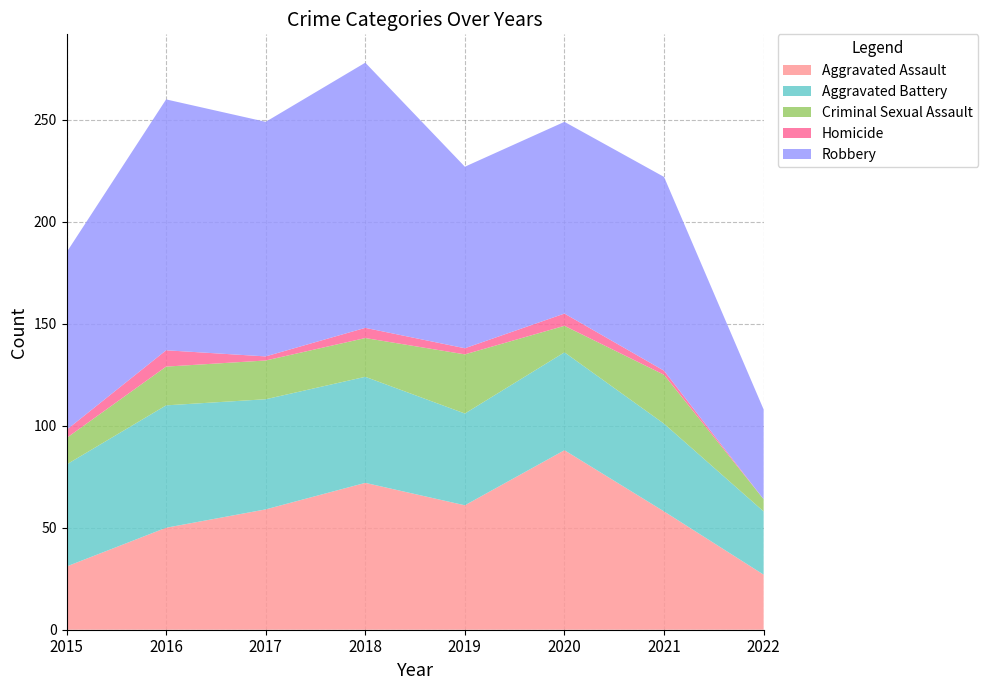

Reading left to right, extract all data points from this chart.

Aggravated Assault: 31	50	59	72	61	88	58	27
Aggravated Battery: 50	60	54	52	45	48	43	31
Criminal Sexual Assault: 13	19	19	19	29	13	24	6
Homicide: 4	8	2	5	3	6	2	0
Robbery: 87	123	115	130	89	94	95	44